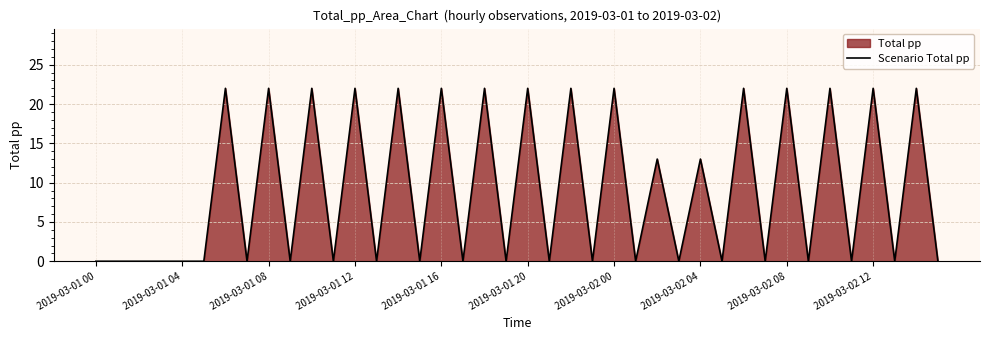

How many lines are shown in the chart?

1